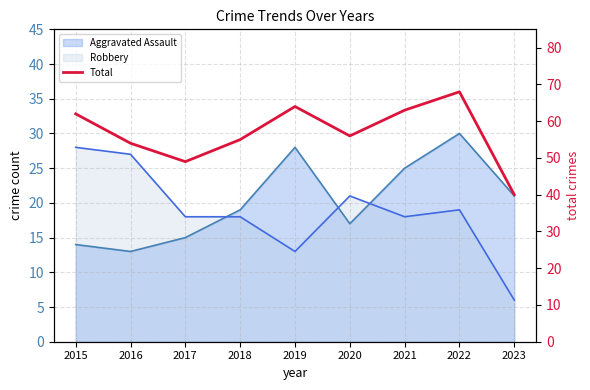

The chart shows a value of 17 at 2019. True or false?

False